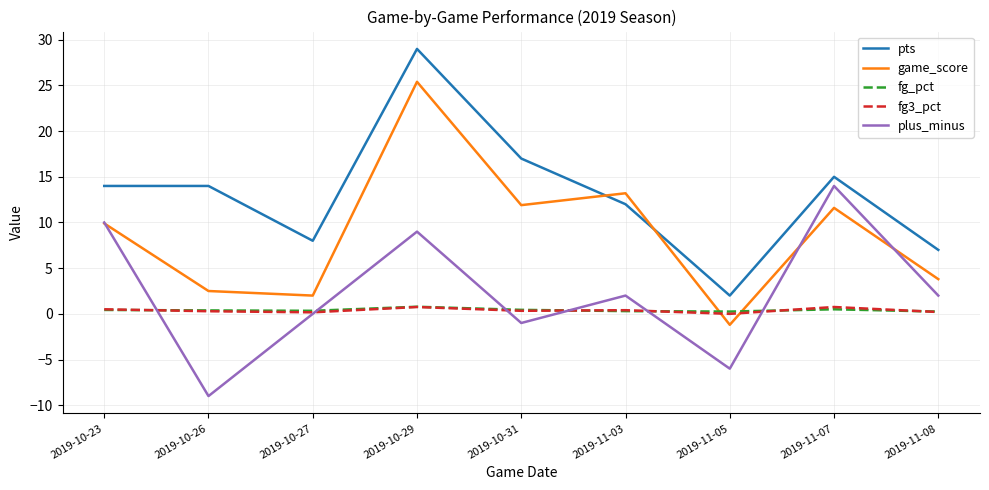

True or false: pts and plus_minus cross at least once.

False